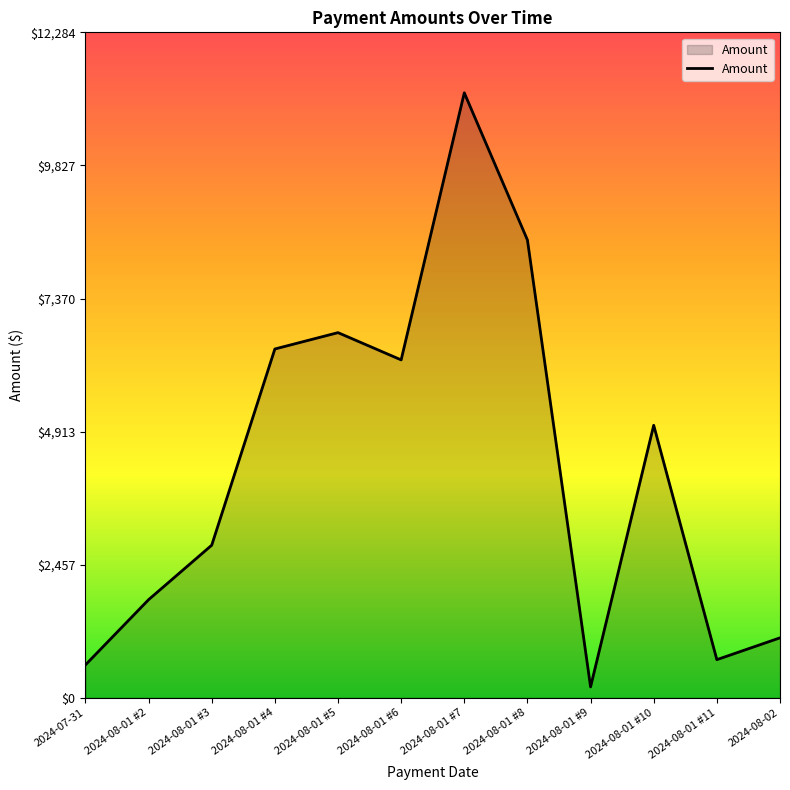

What is the sum of the values at 2024-08-01 #7 and 2024-08-02?

12273.6